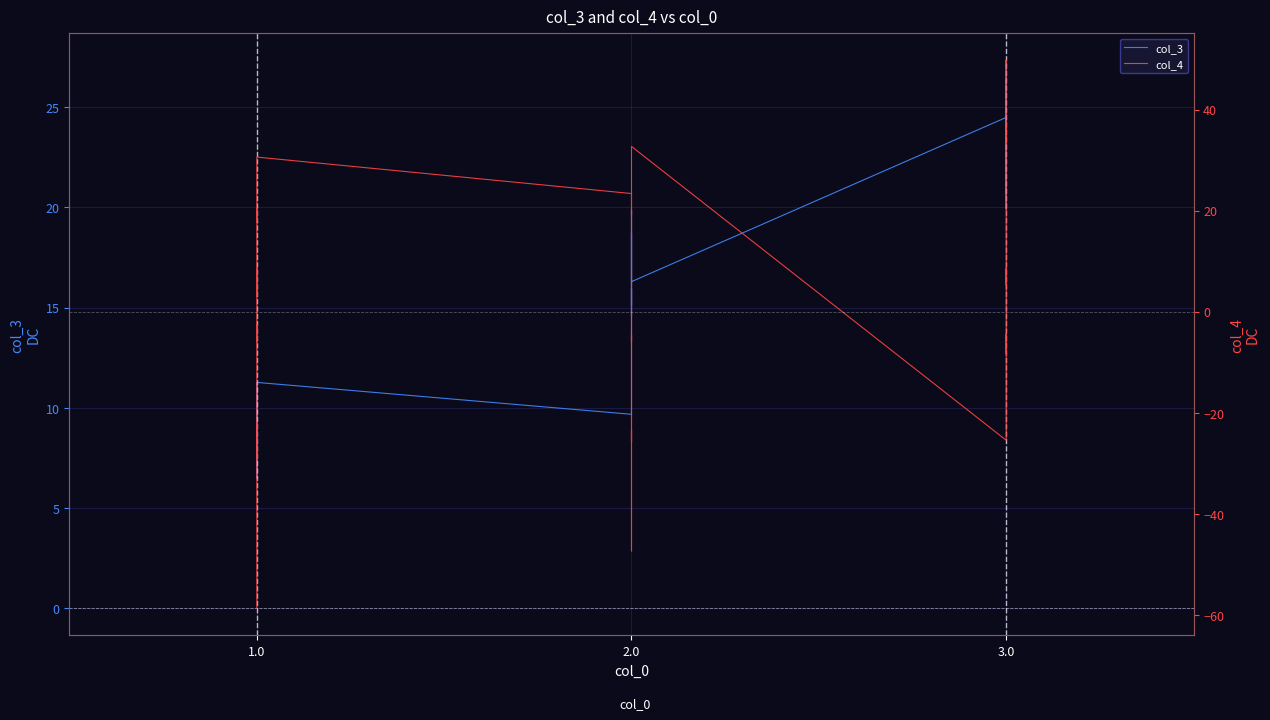

What is the label of the 38th point from the right?

1.0